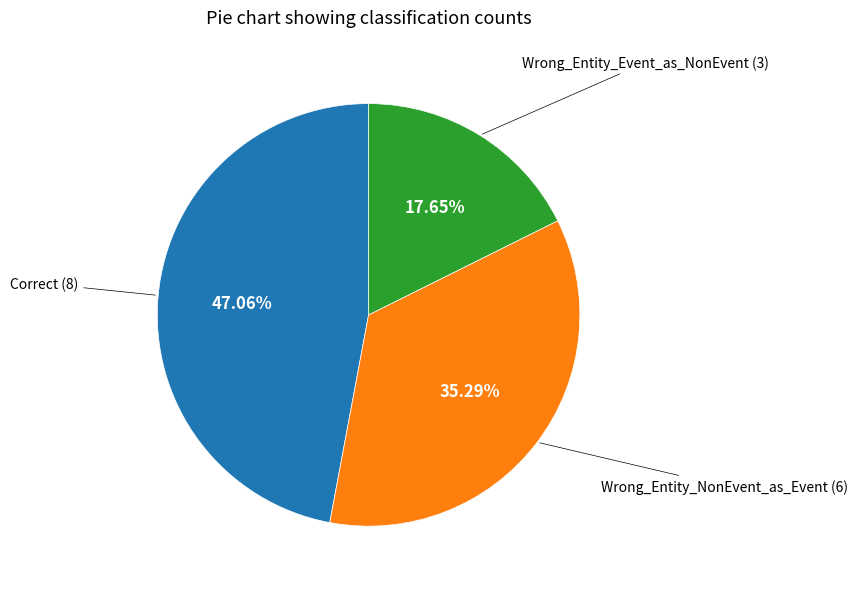

Is there any slice that represents more than half of the pie?

No